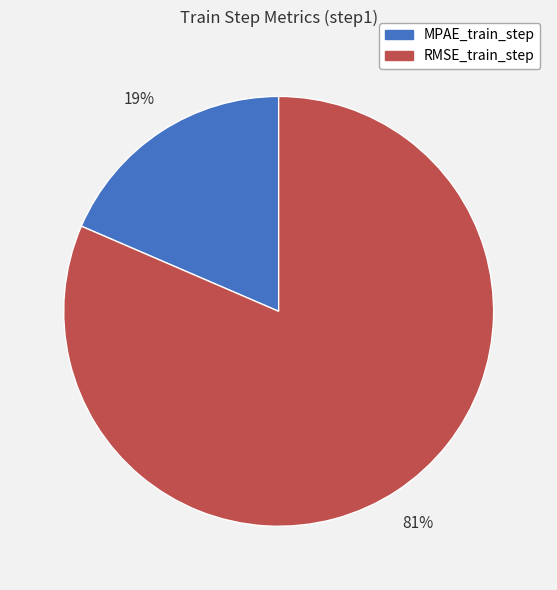

The RMSE_train_step slice represents 70% of the pie. True or false?

False